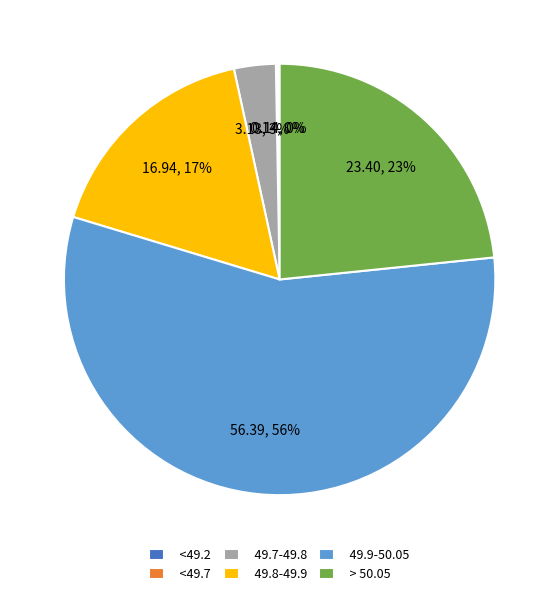

To the nearest percent, what portion does 49.7-49.8 represent?

3%